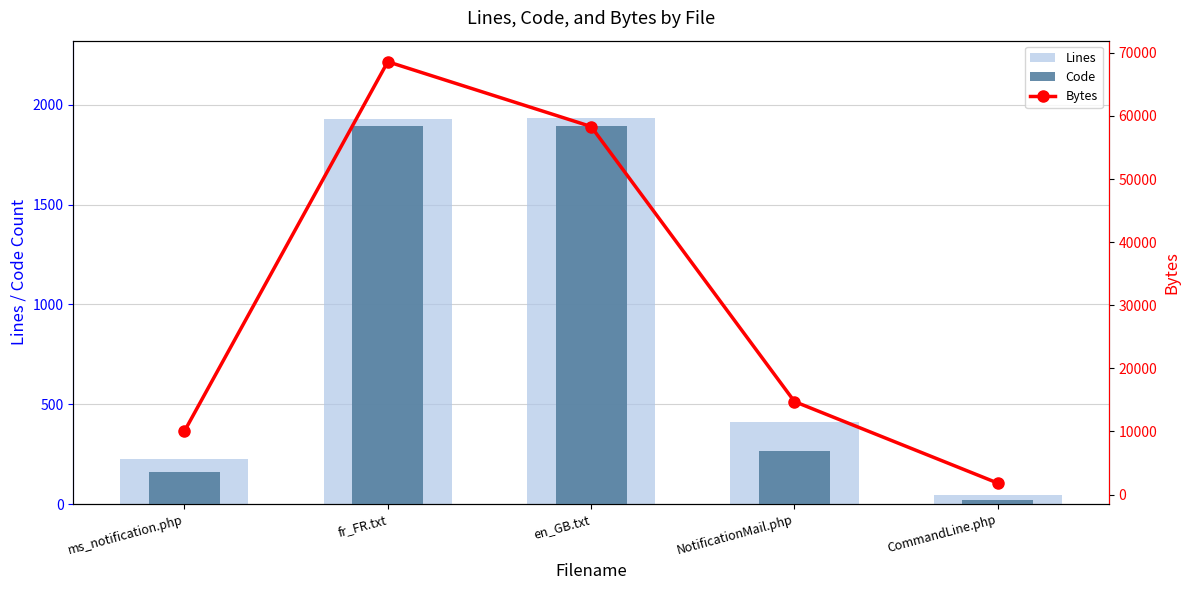

Which series has the largest range (max minus min)?

Bytes